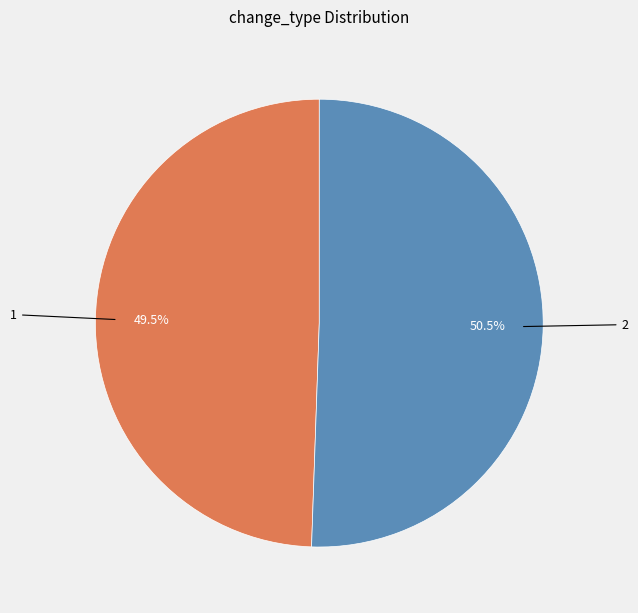

Which category accounts for the majority?

2